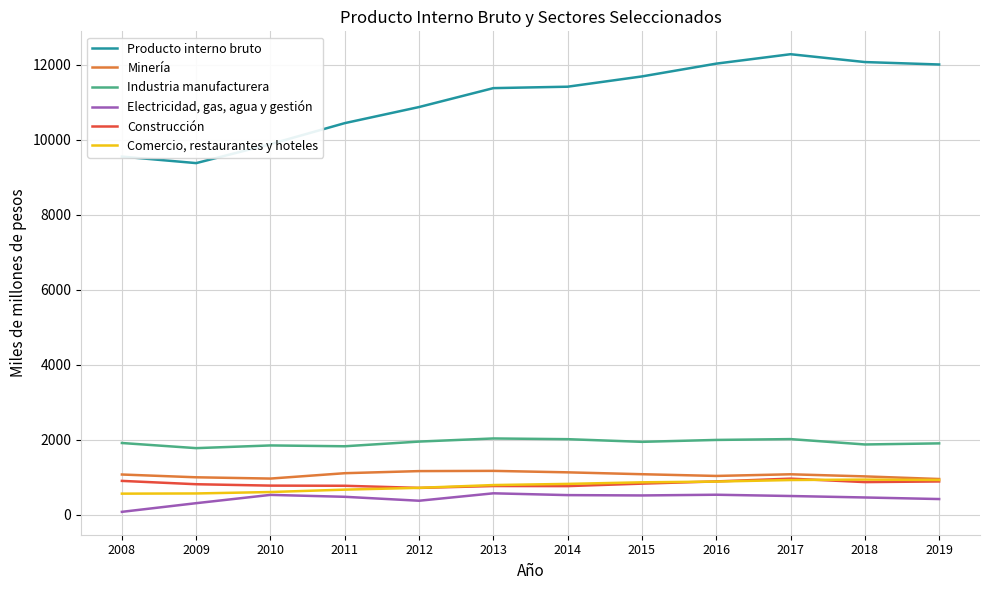

Rank the series by their maximum value, from lowest to highest.

Electricidad, gas, agua y gestión, Comercio, restaurantes y hoteles, Construcción, Minería, Industria manufacturera, Producto interno bruto